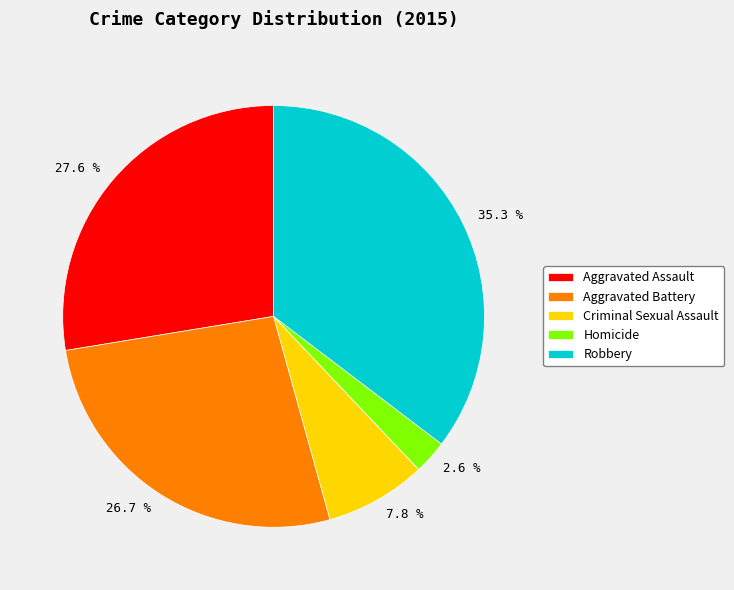

The Criminal Sexual Assault slice represents 8% of the pie. True or false?

True